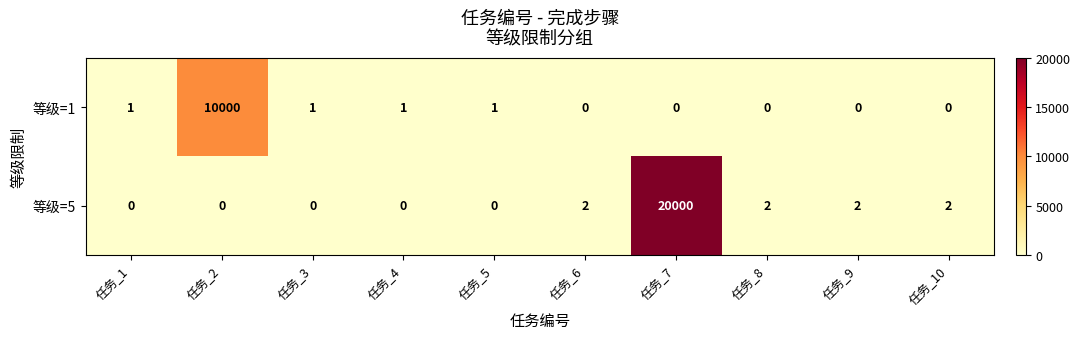

Rank the series at 任务_5 from lowest to highest value.

等级=5, 等级=1